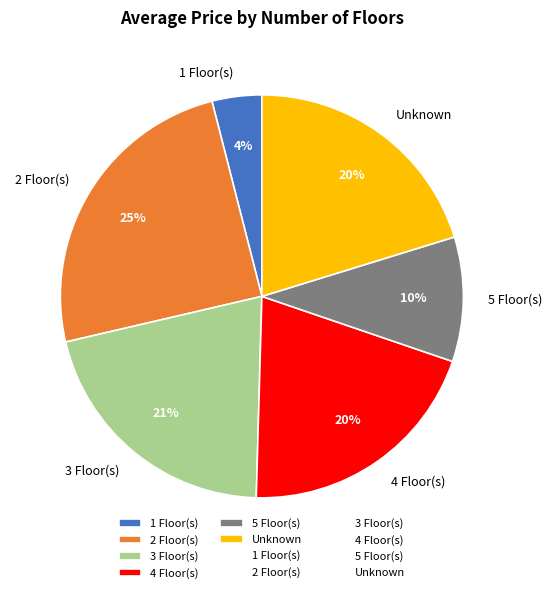

True or false: 4 Floor(s) accounts for 29% of the total.

False